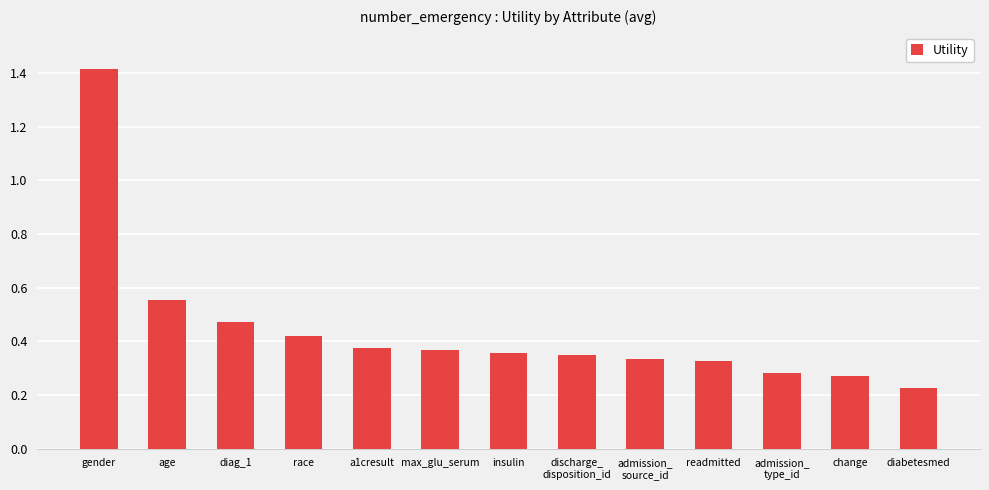

What is the greatest value displayed?

1.4